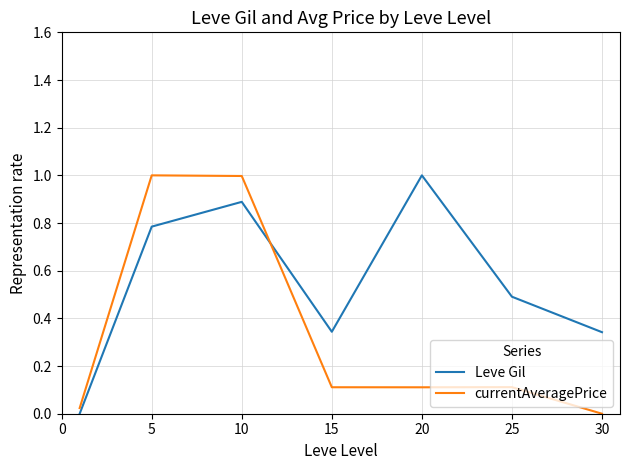

What is the difference between the maximum and second lowest values in the Leve Gil series?

0.7